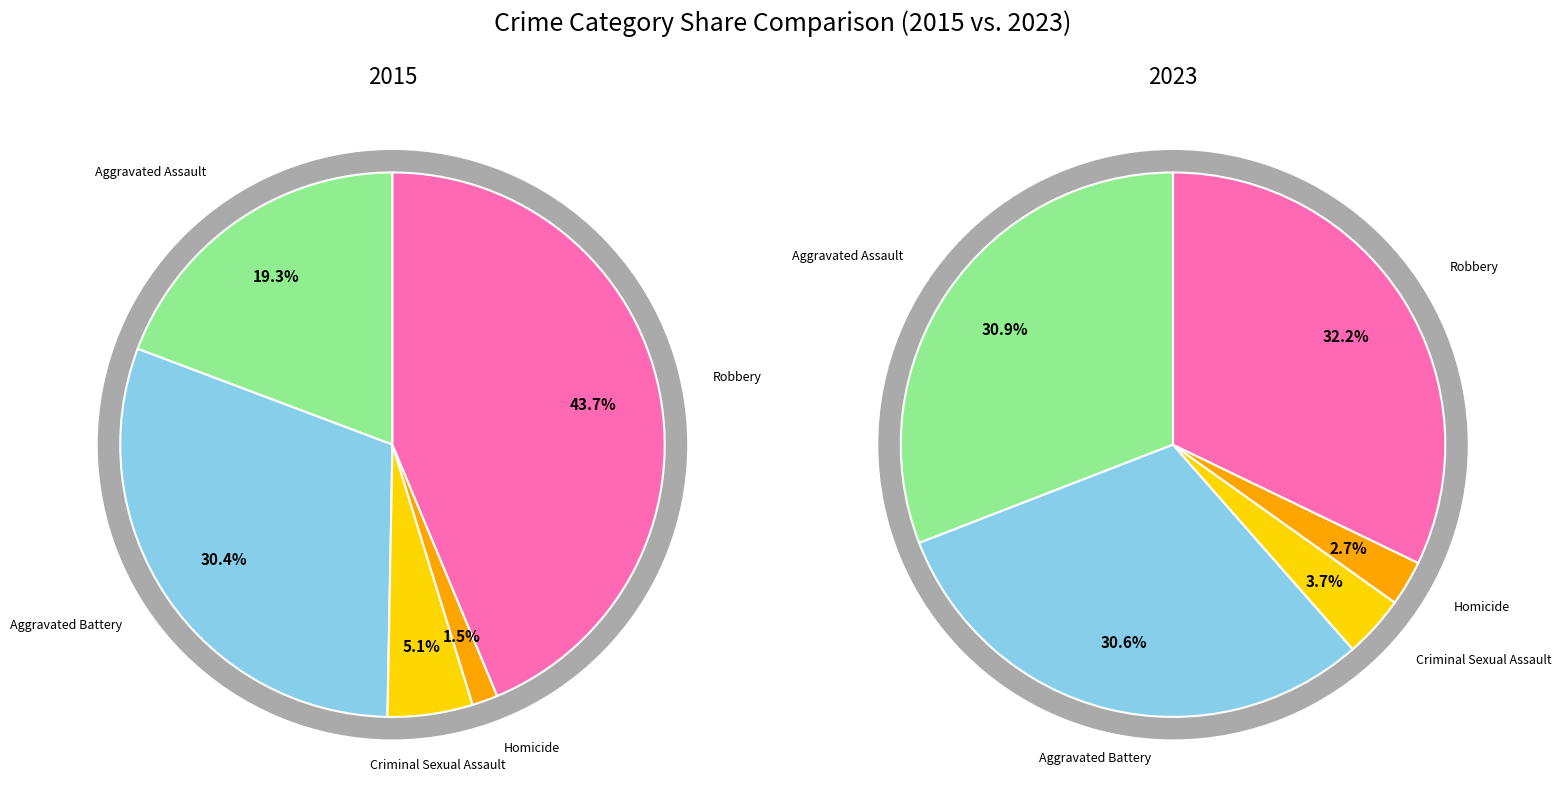

At Homicide, list the series in order from largest to smallest.

2023, 2015